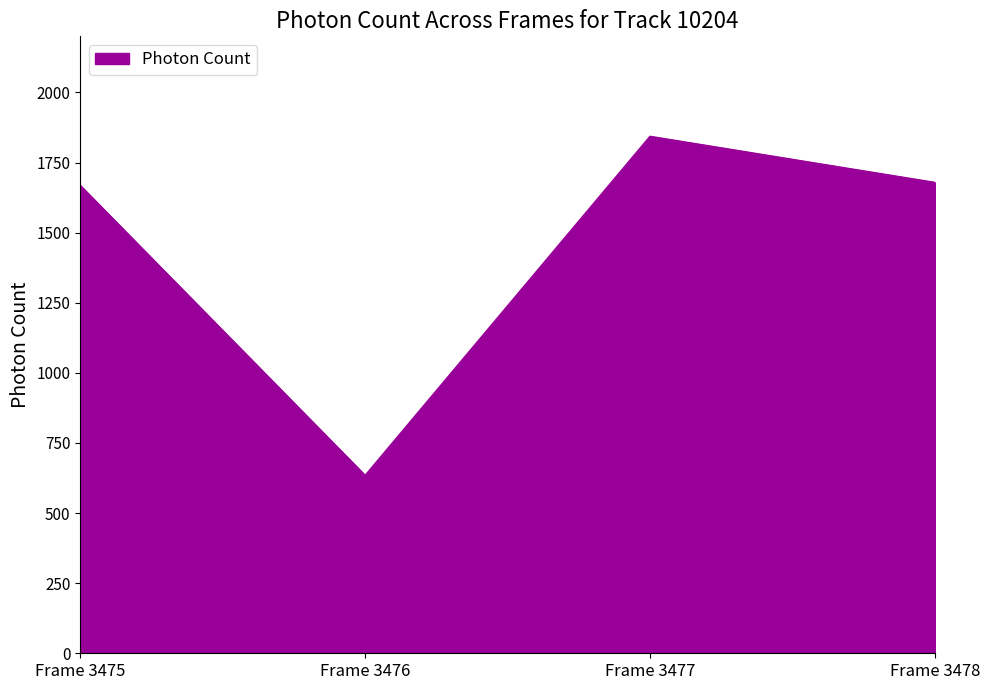

What is the change in value from Frame 3476 to Frame 3478?

+1044.6